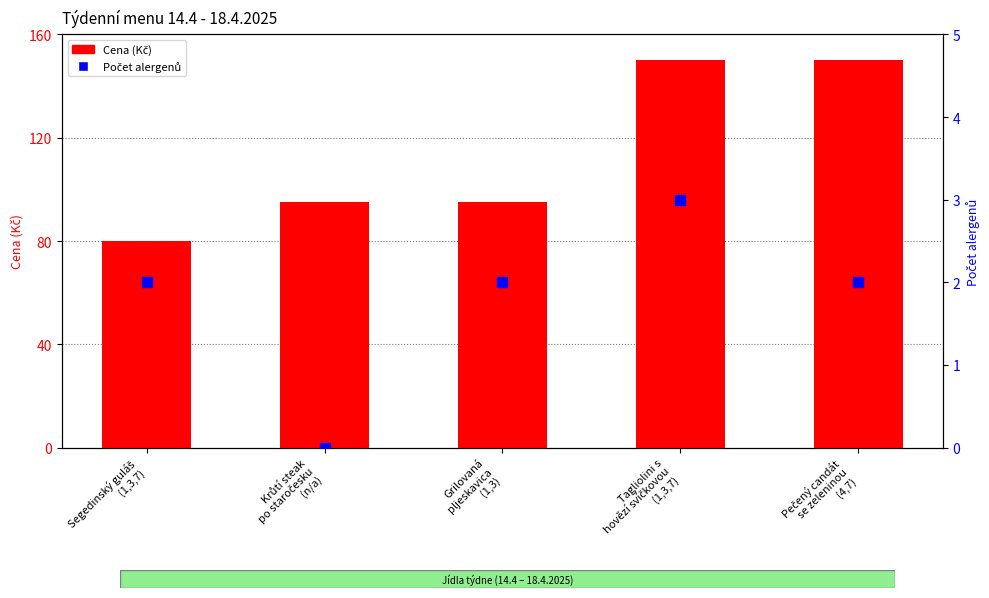

At which label does Cena (Kč) first exceed 95?

Tagliolini s
hovězí svíčkovou
(1,3,7)